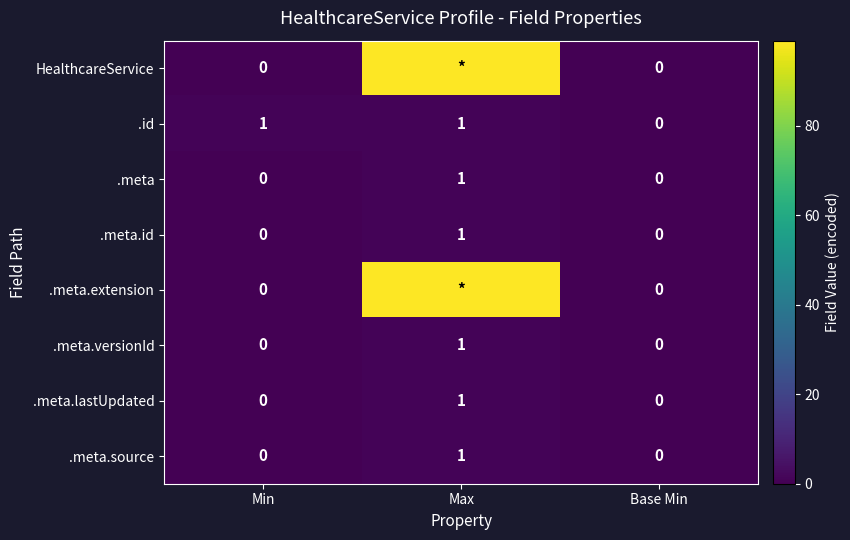

Is the value of .meta.versionId at Max greater than the value of .meta.extension at Min?

Yes